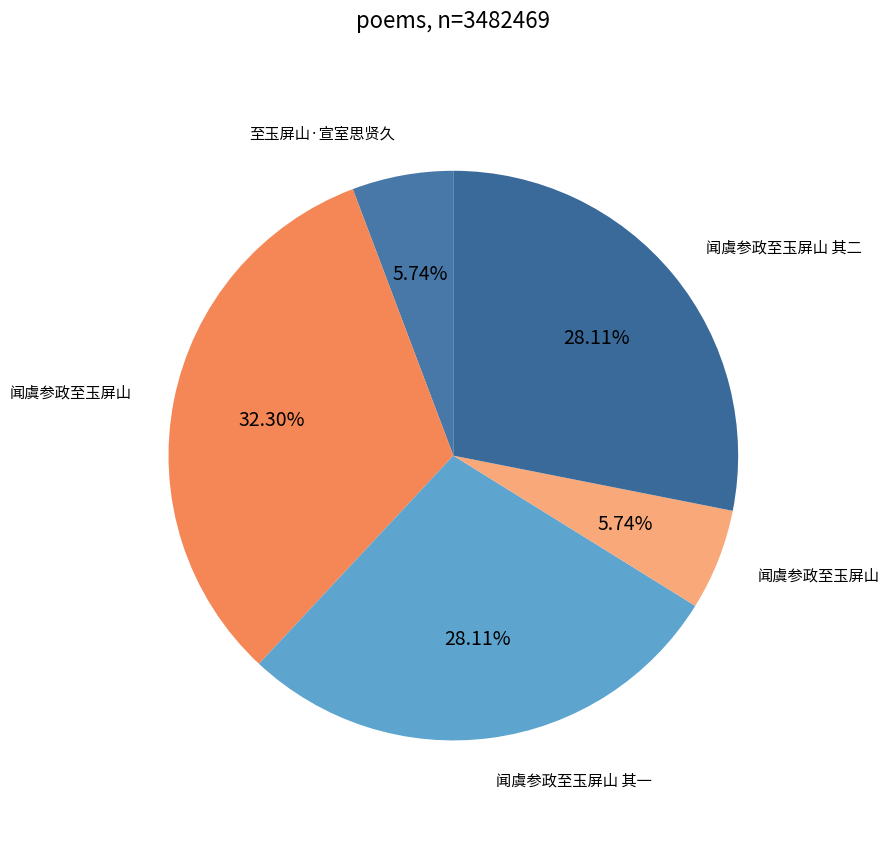

How many slices are in this pie chart?

5